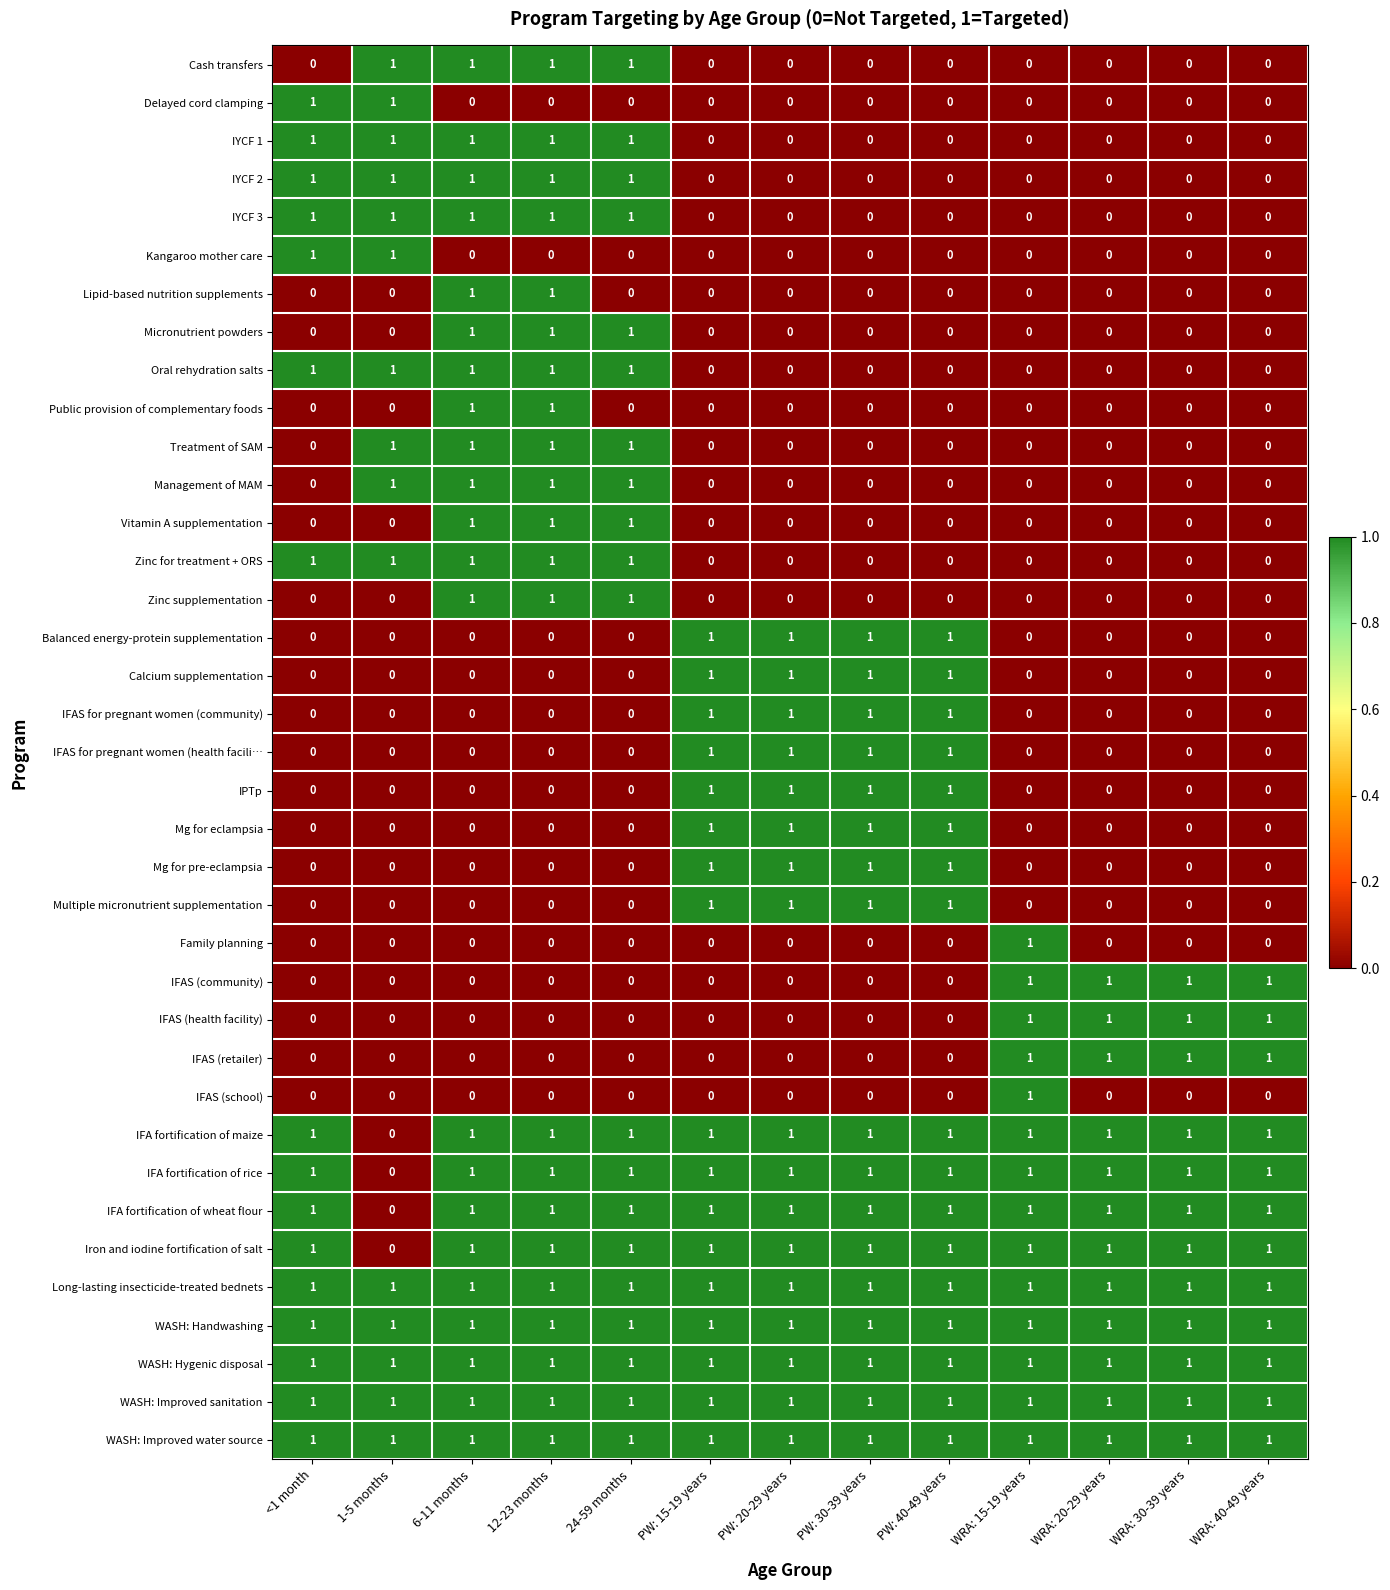

What is the sum of all WASH: Improved water source values?

13